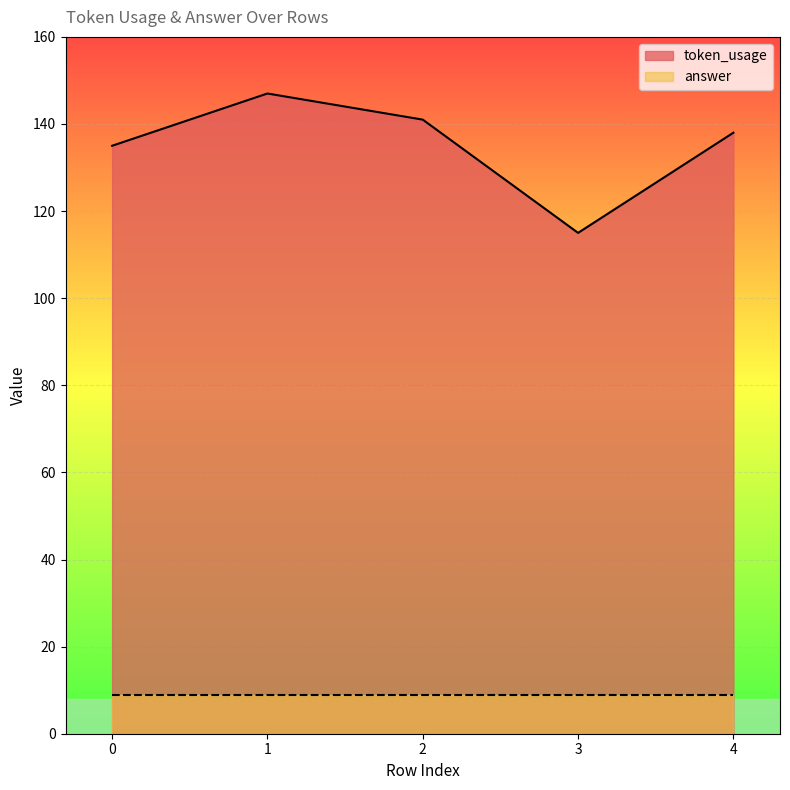

How many lines are shown in the chart?

2